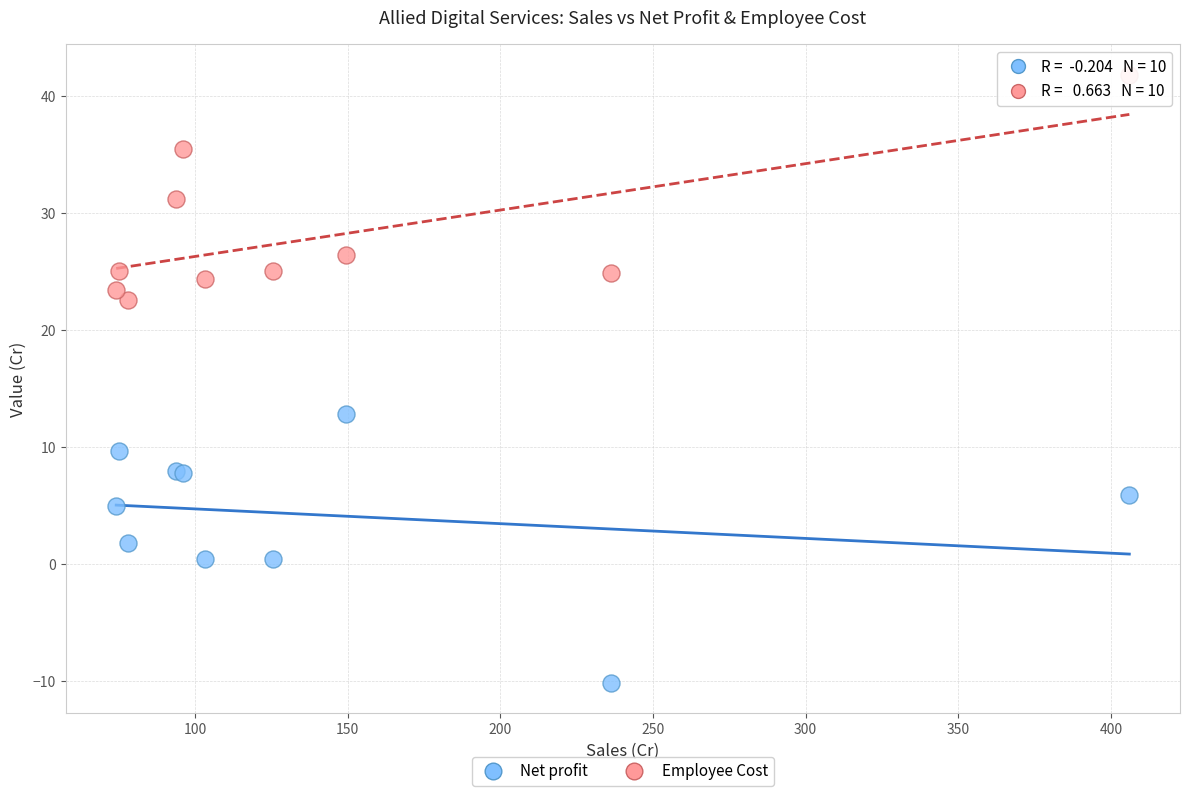

Which series has the largest Y range (max minus min)?

Net profit